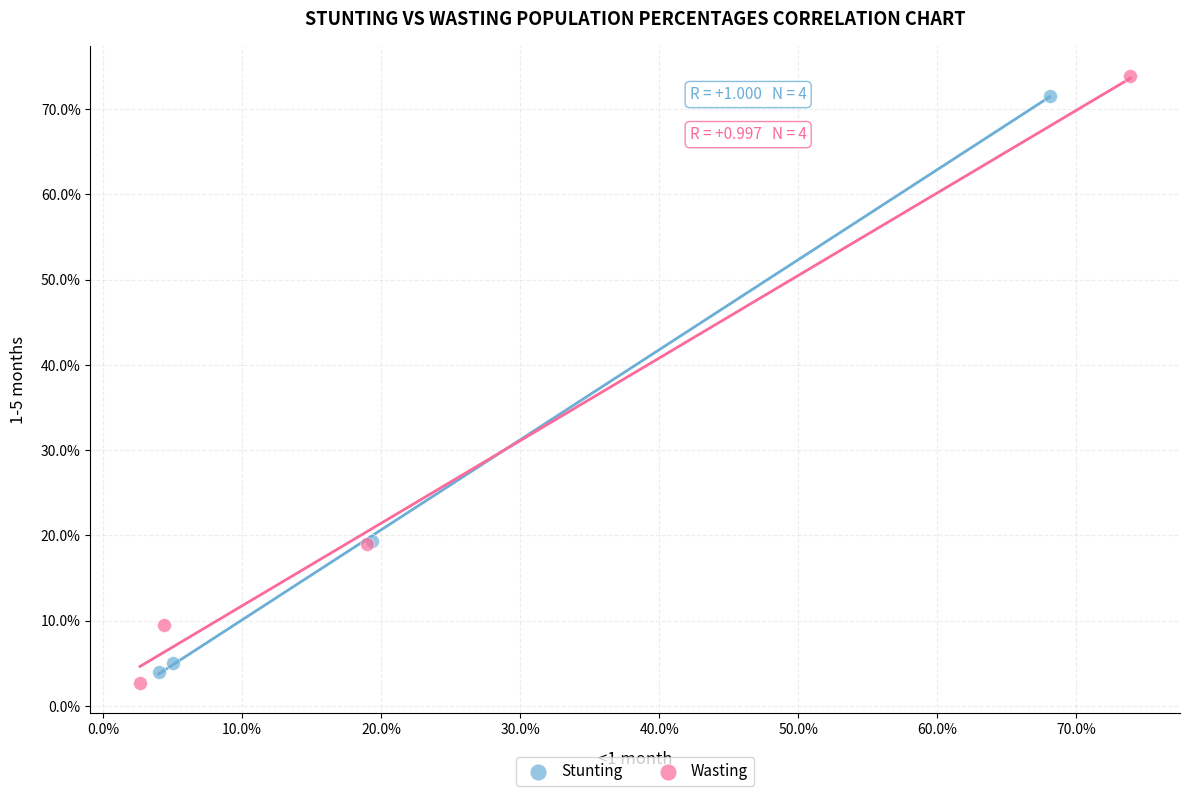

Which series has the largest Y range (max minus min)?

Wasting